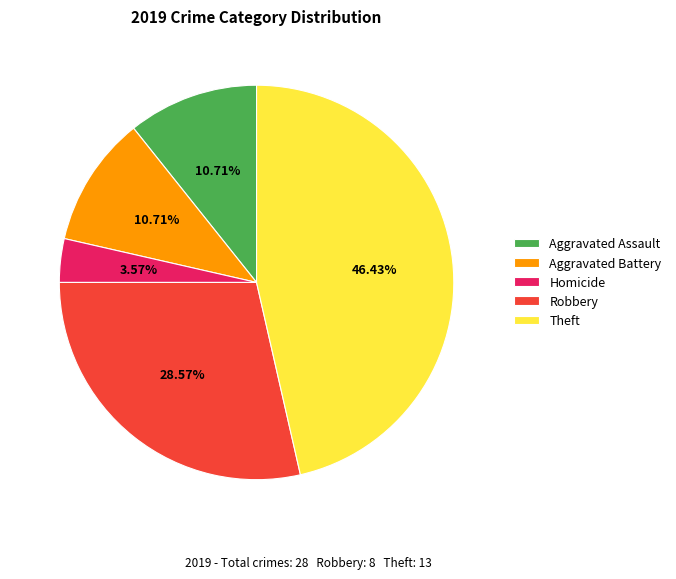

What is the largest slice in the pie chart?

Theft